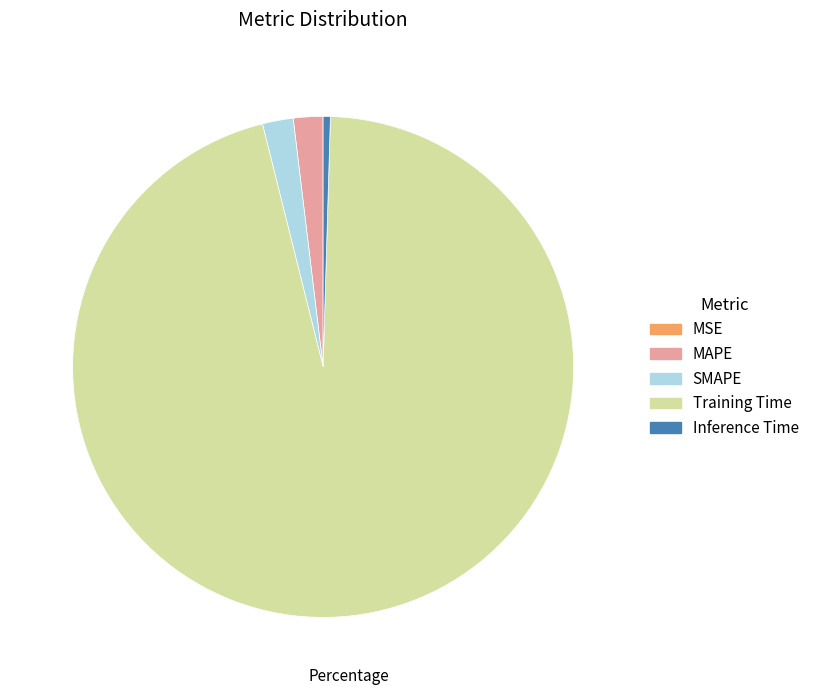

True or false: Inference Time accounts for 0% of the total.

True